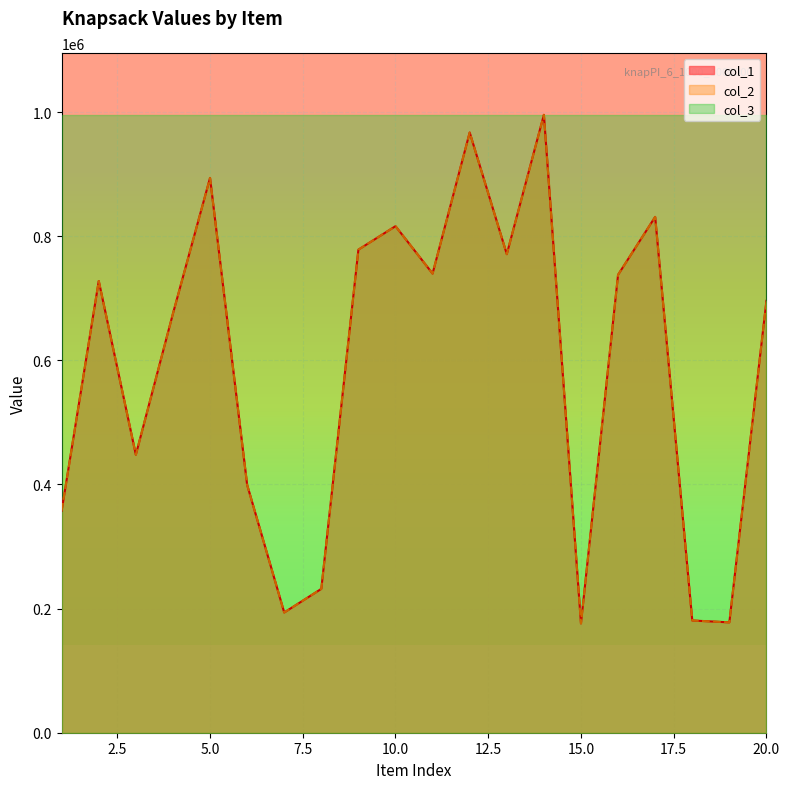

What is the total value across all series at 5?

1787946